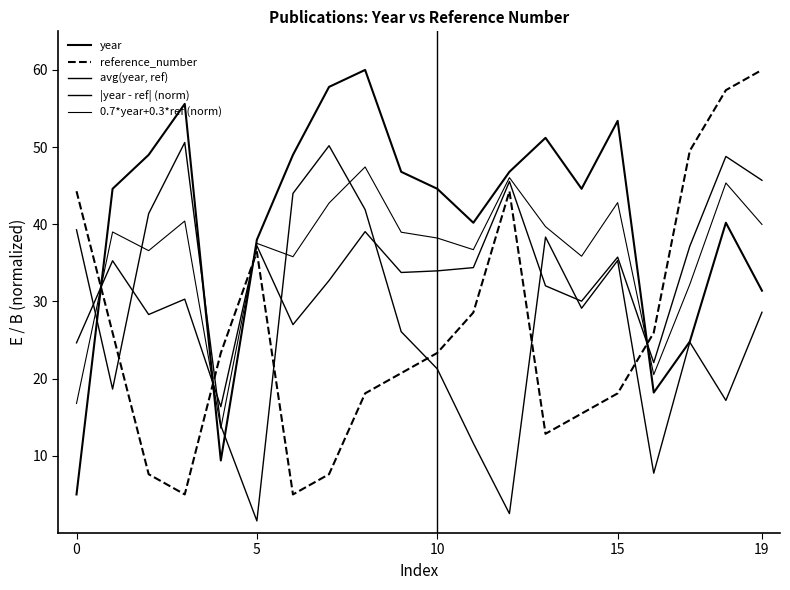

How many lines are shown in the chart?

5